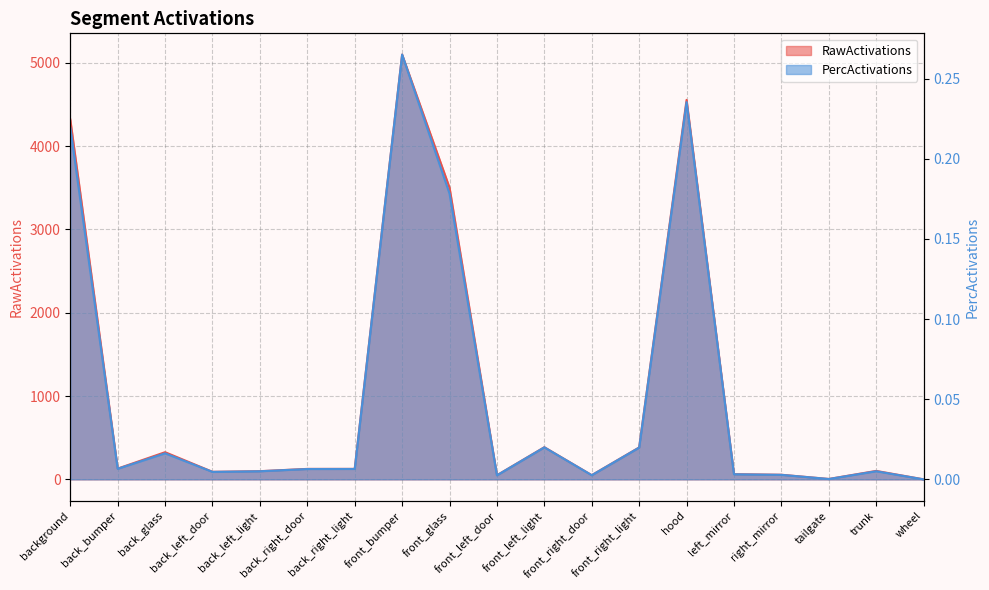

What is the sum of the PercActivations values at trunk and front_bumper?

0.3